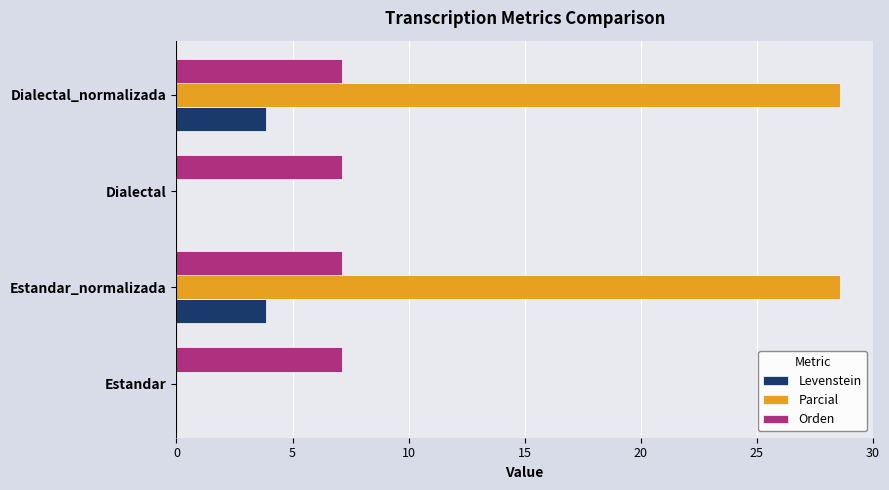

The value of Orden at Dialectal is 7.1. True or false?

True